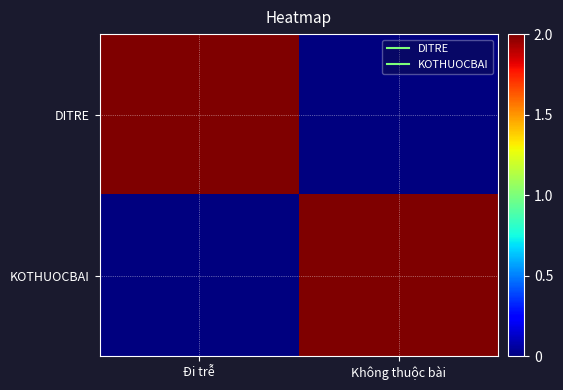

Reading left to right, extract all data points from this chart.

DITRE: Đi trễ=2	Không thuộc bài=0
KOTHUOCBAI: Đi trễ=0	Không thuộc bài=2